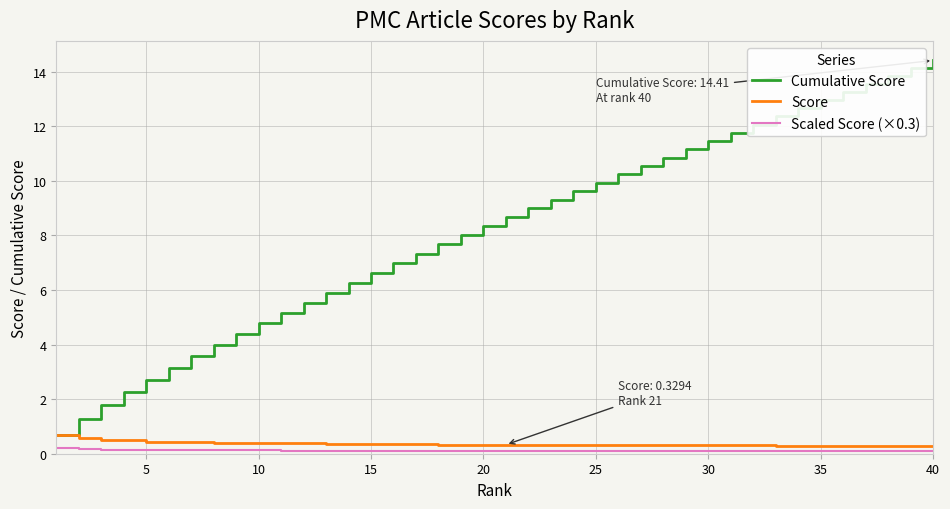

What is the sum of all Cumulative Score values?

328.0